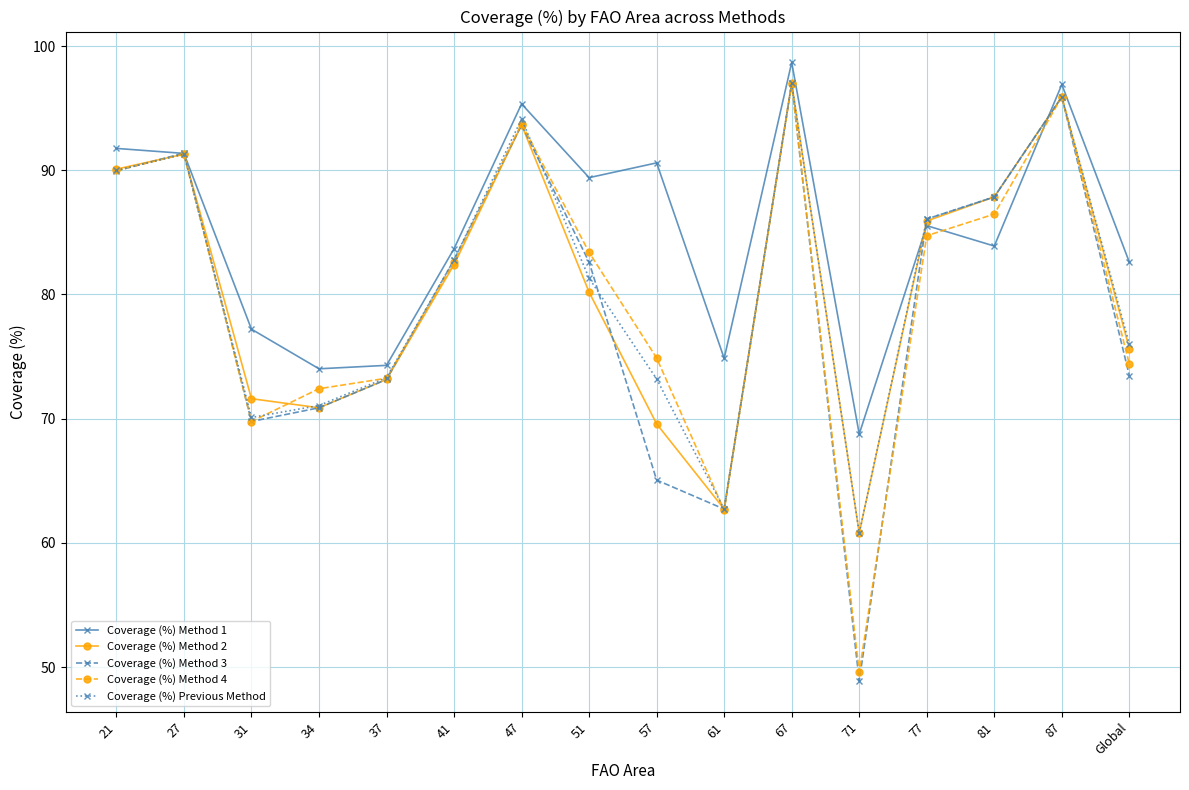

What is the total value across all series at 37?

367.2